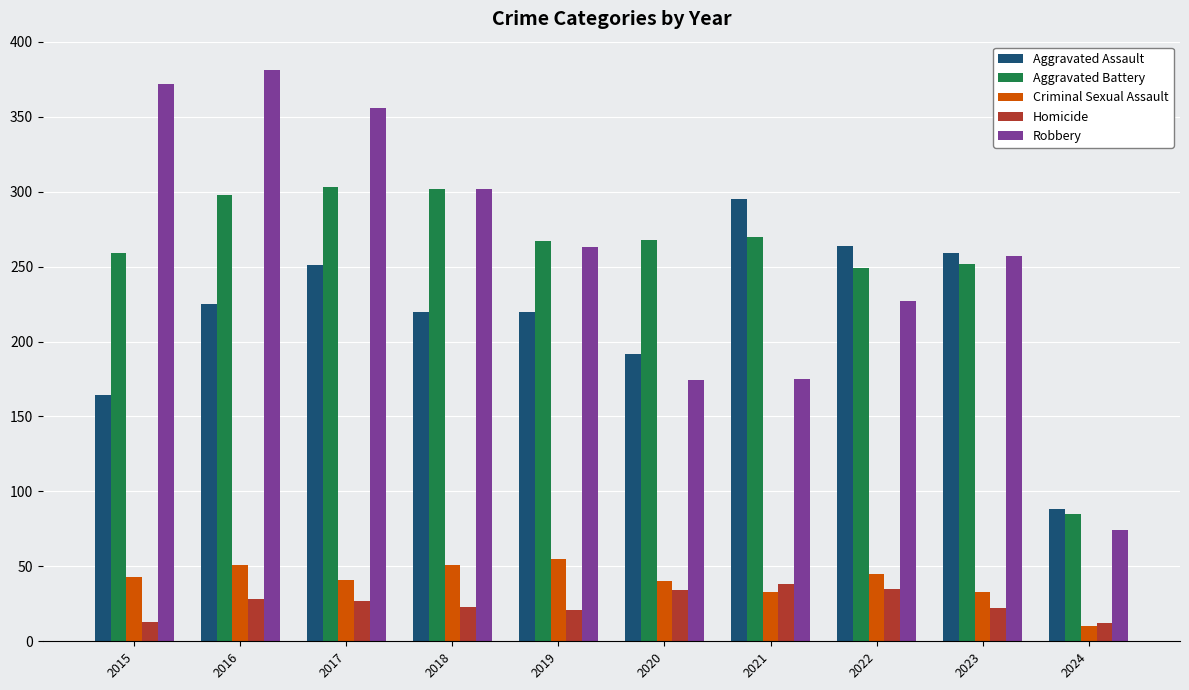

True or false: Aggravated Battery has a value of 20 at 2024.

False